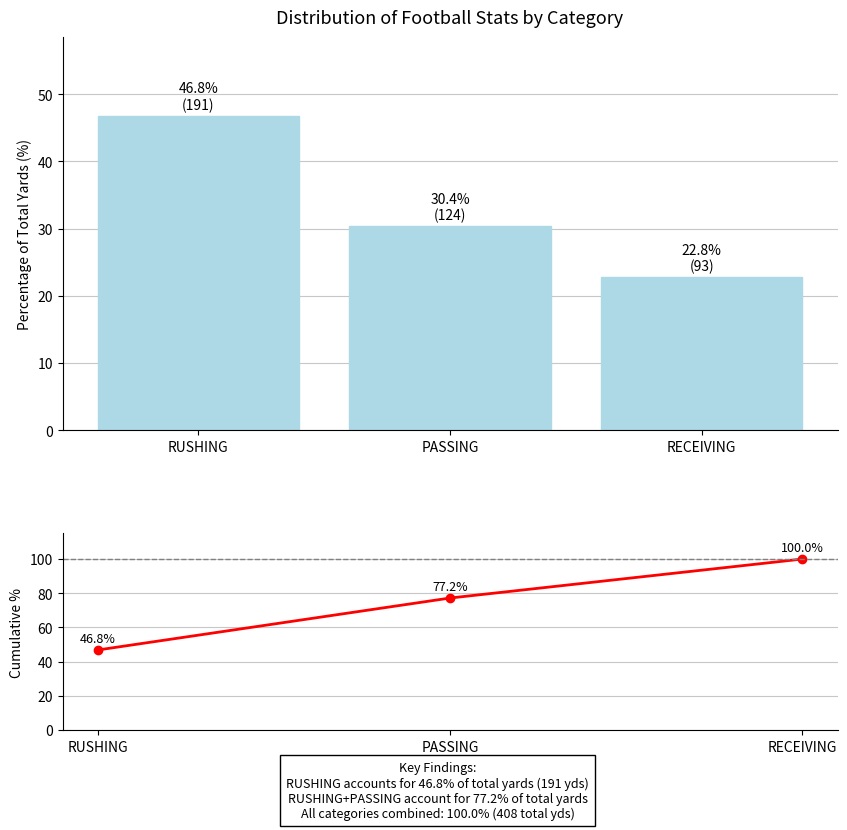

True or false: Yards % has a value of 30.4 at PASSING.

True